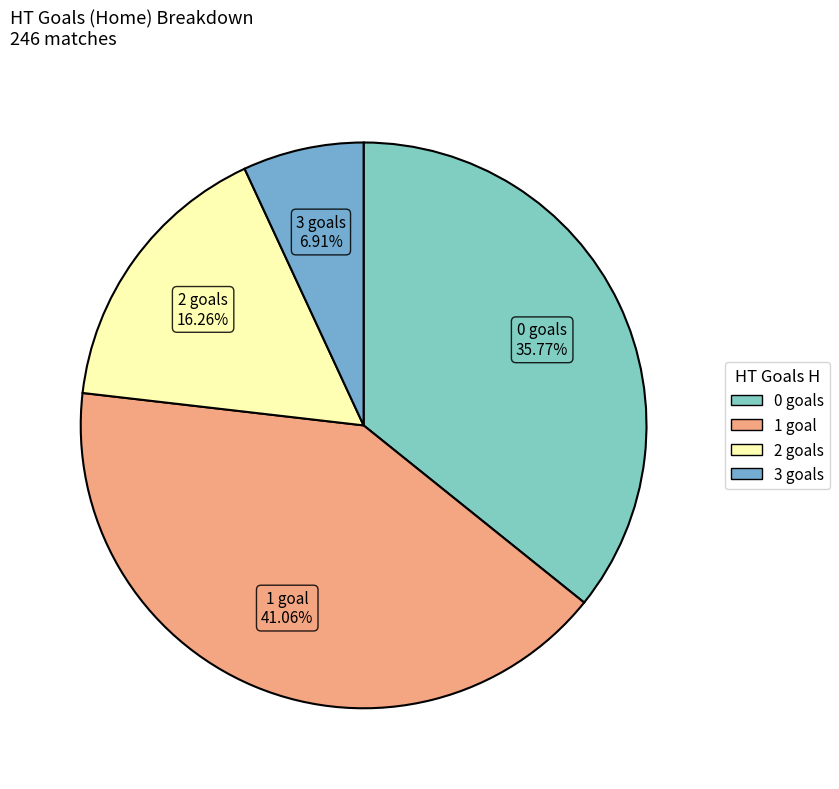

Is it true that 2 is 24% of the pie?

False